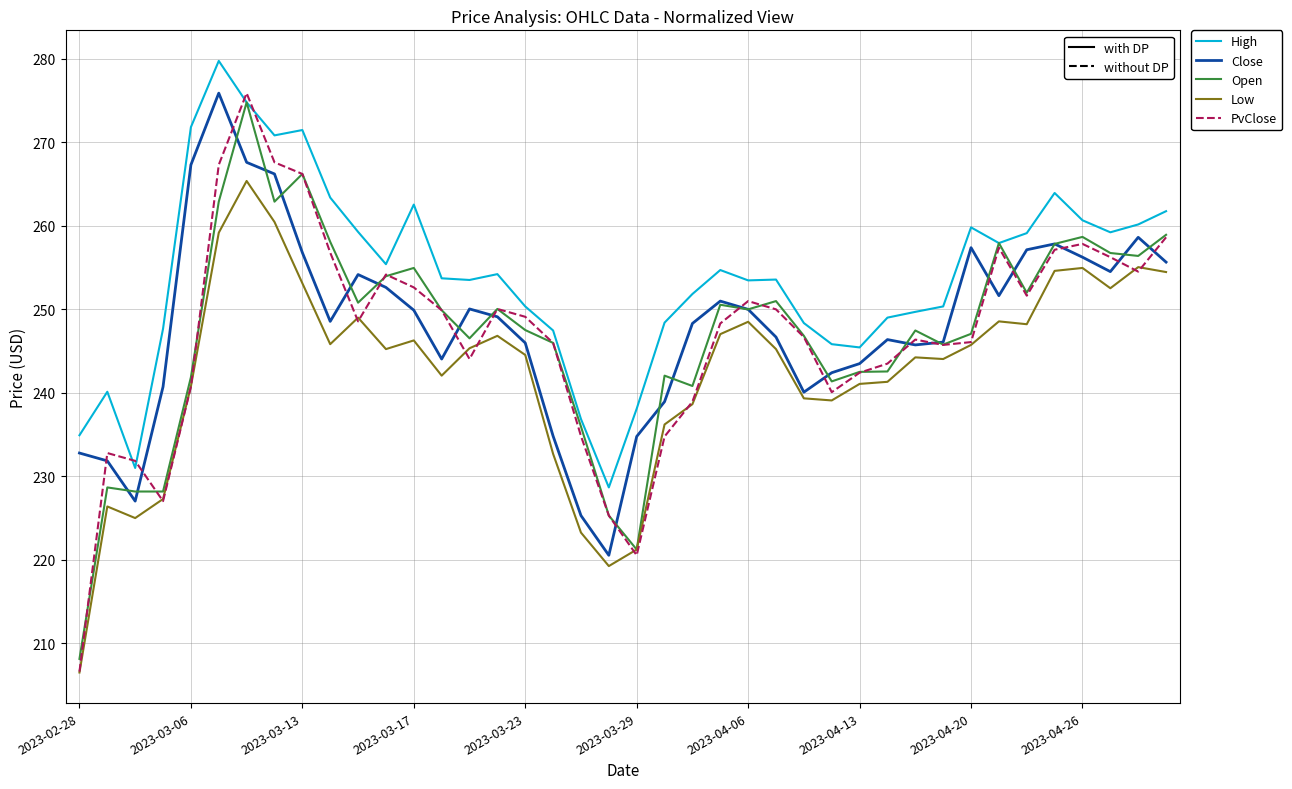

What is the minimum value shown in the chart?

206.5